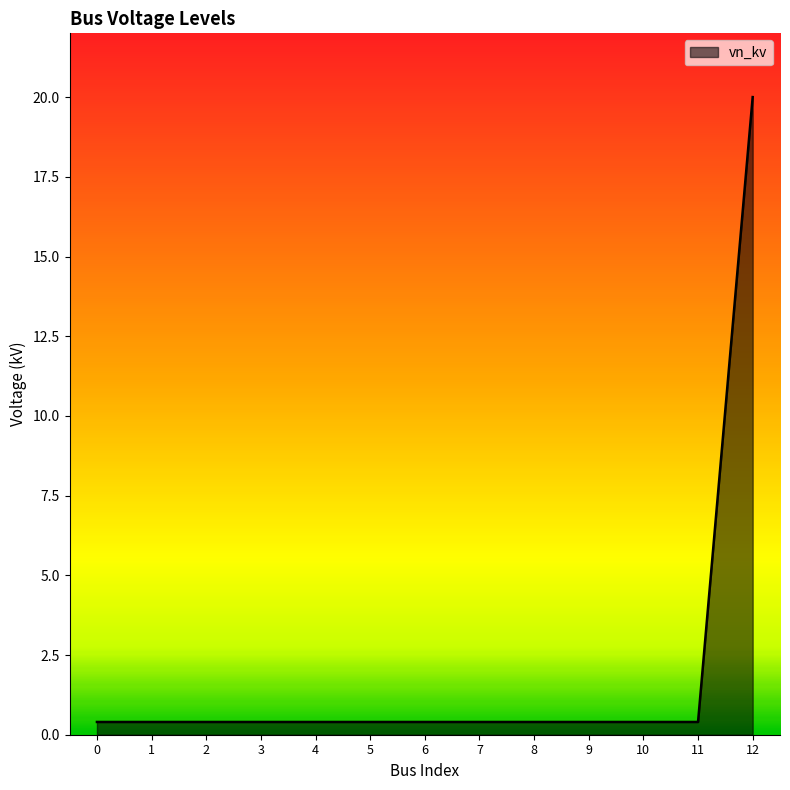

What is the approximate value at 3?

0.4